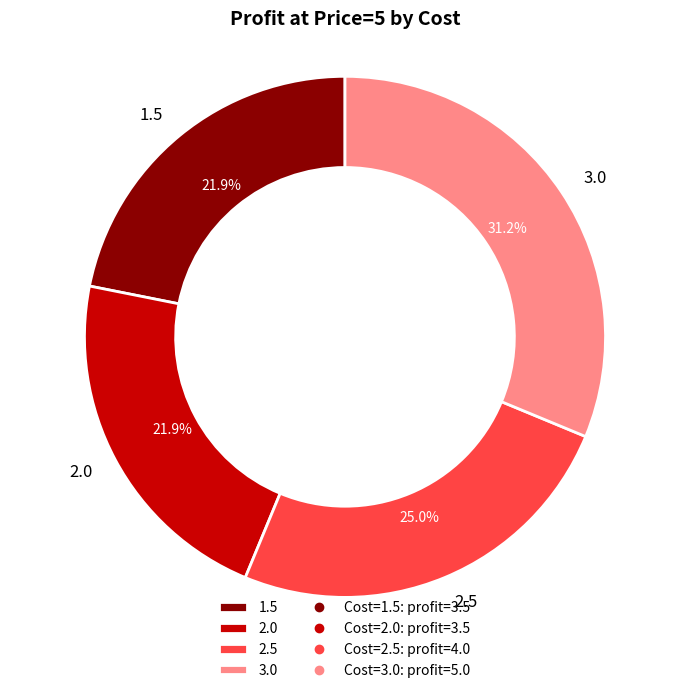

Does 3.0 account for over 50% of the chart?

No